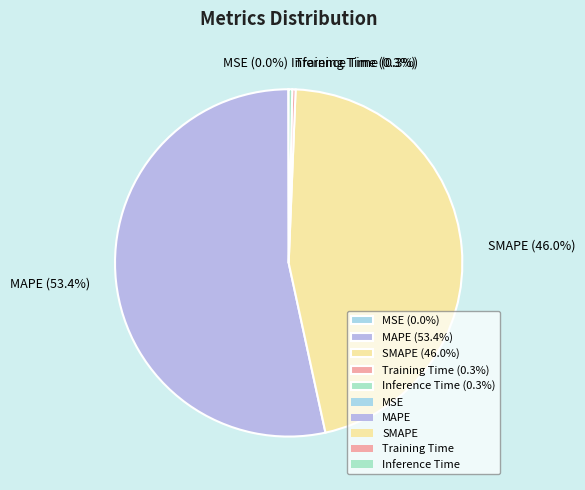

What portion of the pie excludes MAPE (53.4%)?

46.6%